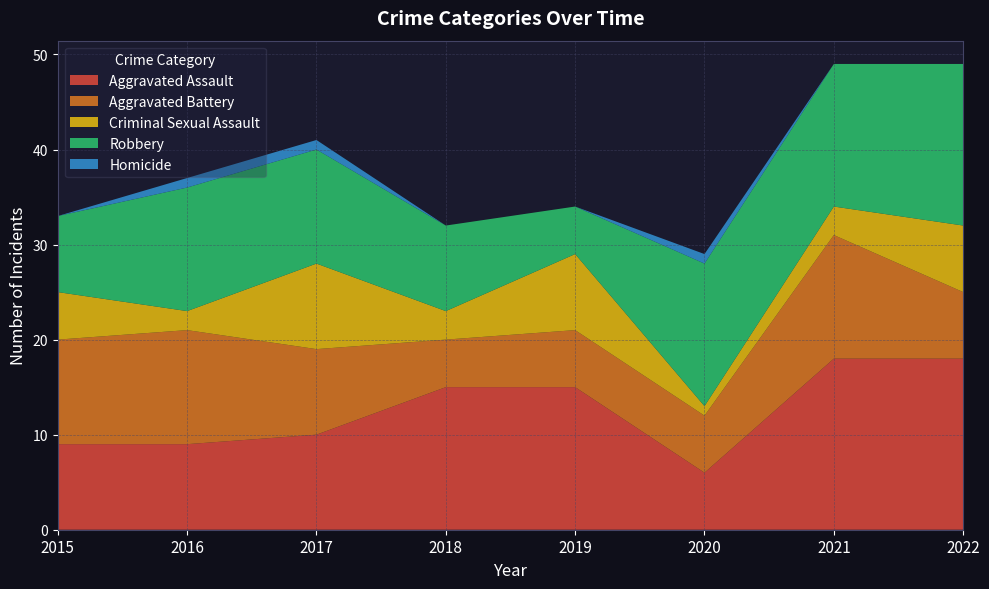

Reading left to right, transcribe all the data shown in this chart.

Aggravated Assault: 9	9	10	15	15	6	18	18
Aggravated Battery: 11	12	9	5	6	6	13	7
Criminal Sexual Assault: 5	2	9	3	8	1	3	7
Robbery: 8	13	12	9	5	15	15	17
Homicide: 0	1	1	0	0	1	0	0